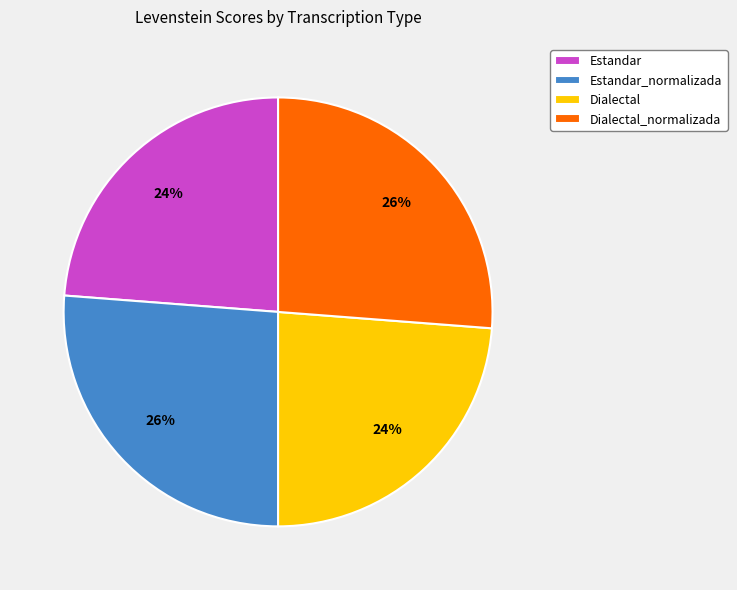

Does Estandar_normalizada represent more than half of the total?

No